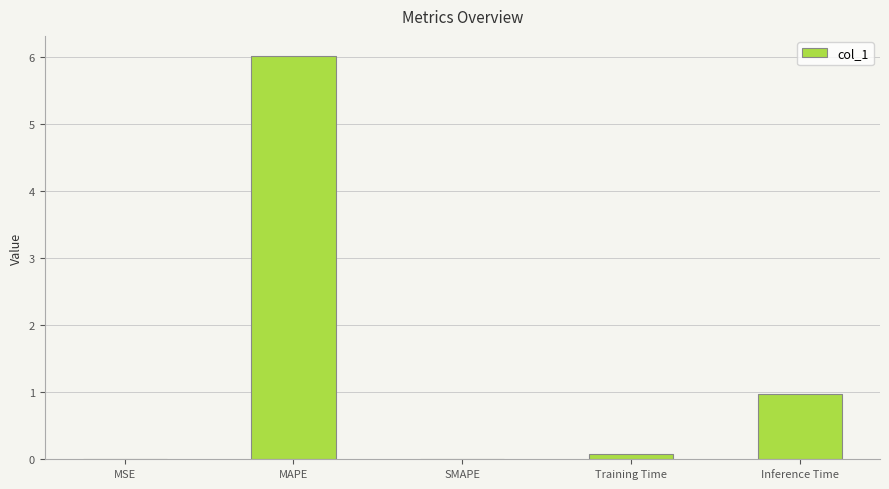

Which has a higher value, SMAPE or Inference Time?

Inference Time